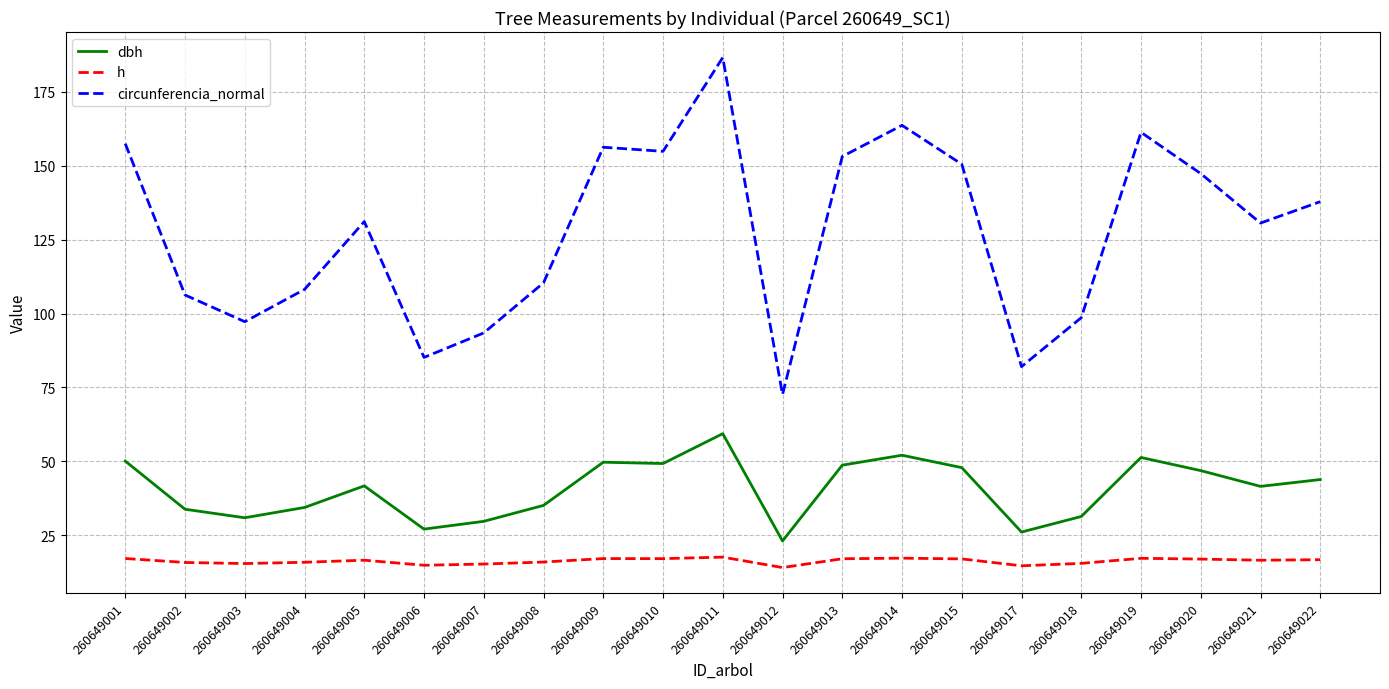

Rank the series by their average value, from lowest to highest.

h, dbh, circunferencia_normal